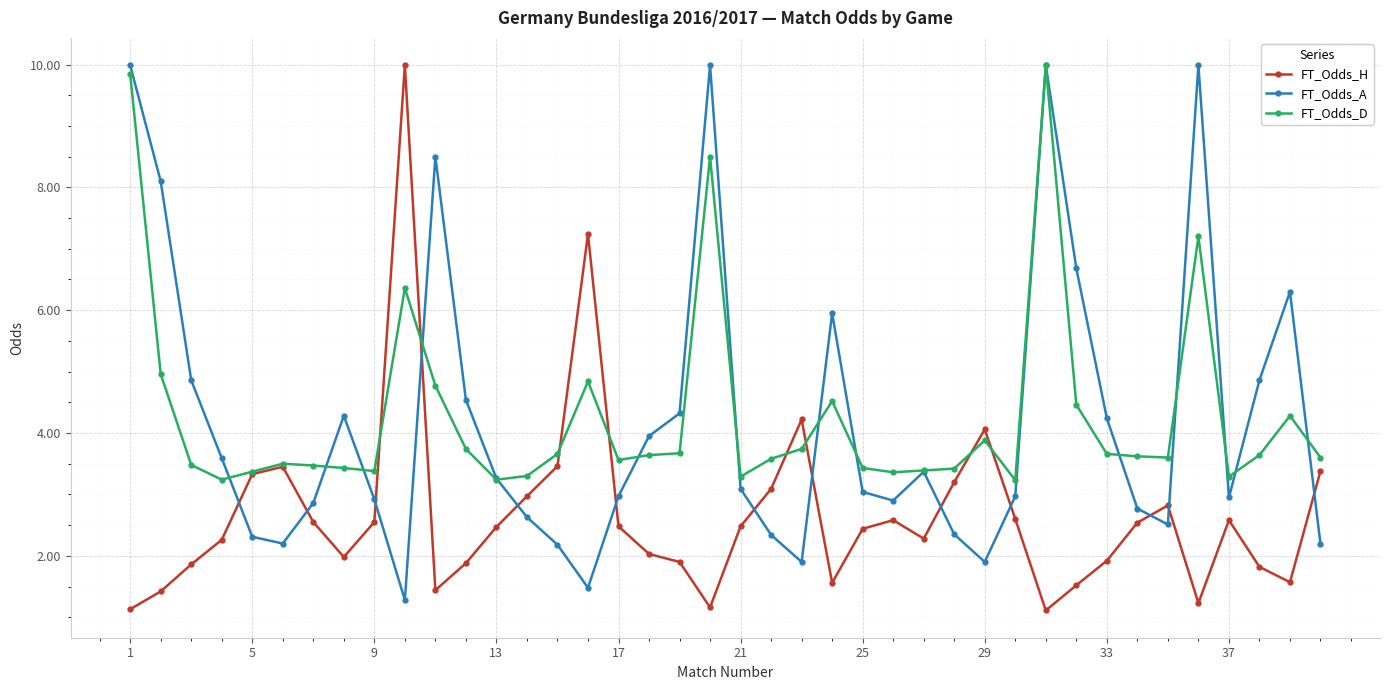

At how many categories does at least one series exceed 1?

40